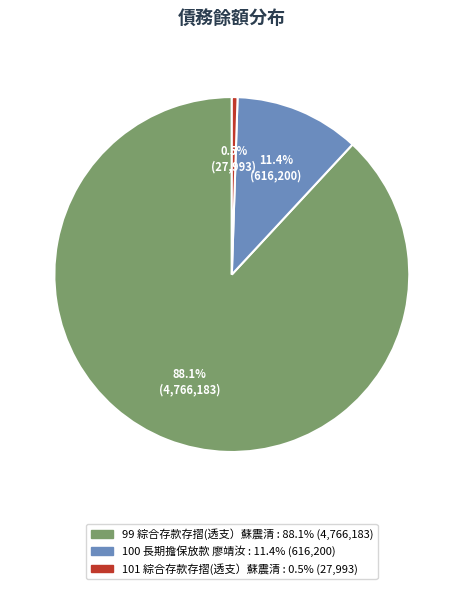

How many slices are in this pie chart?

3